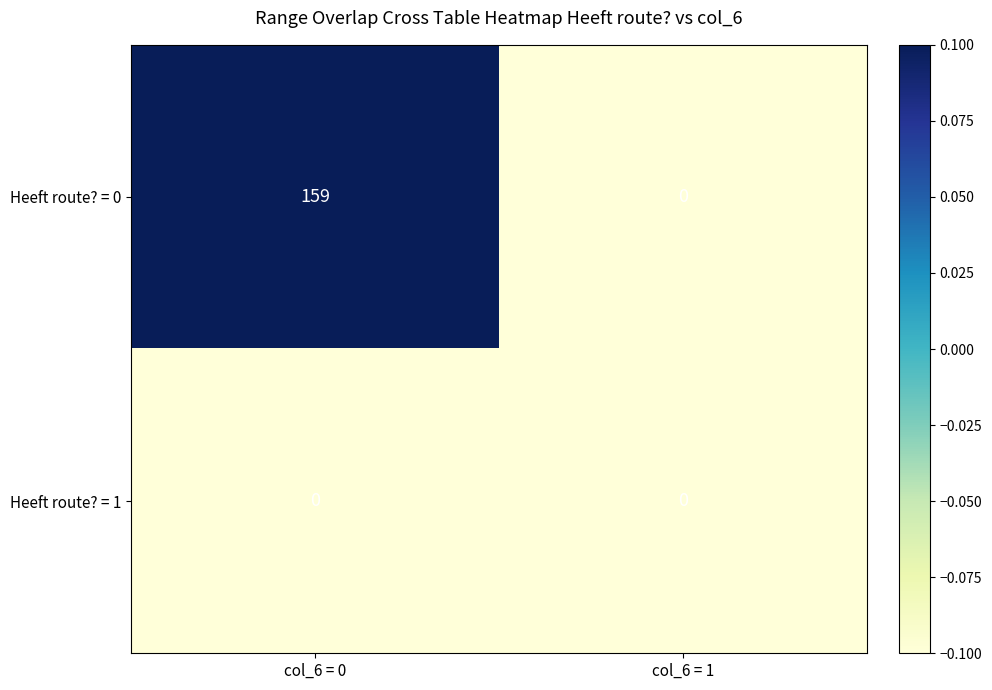

Reading right to left, extract all data points from this chart.

Heeft route? = 0: 0	159
Heeft route? = 1: 0	0